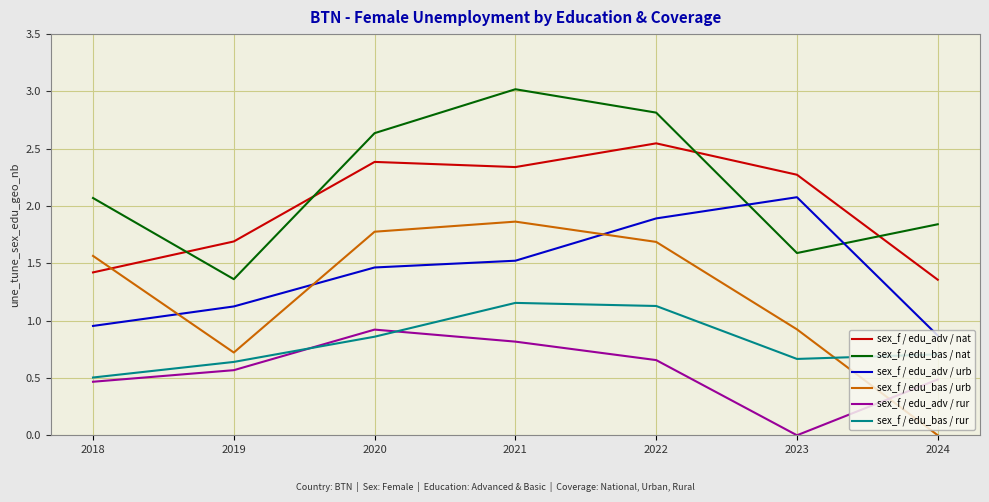

How many values in the sex_f / edu_adv / nat series are below 2?

3